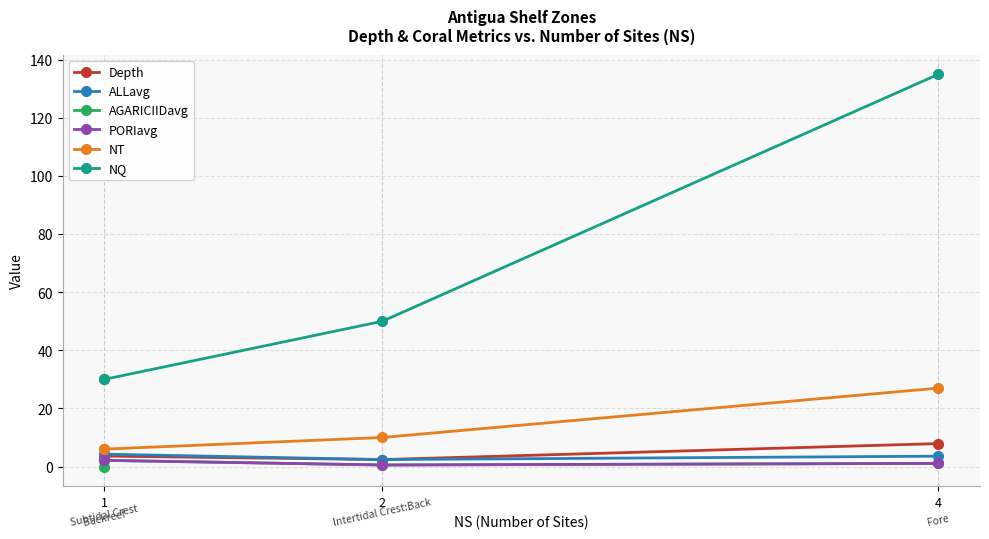

Does the chart display data point markers on the line(s)?

Yes